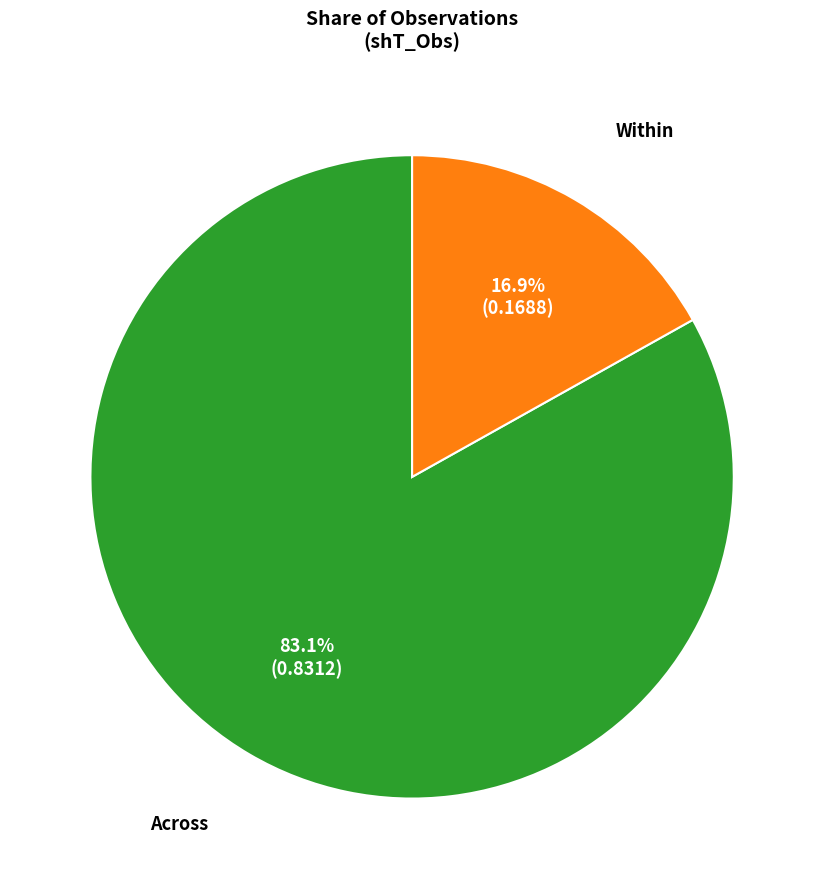

Is there any slice that represents more than half of the pie?

Yes